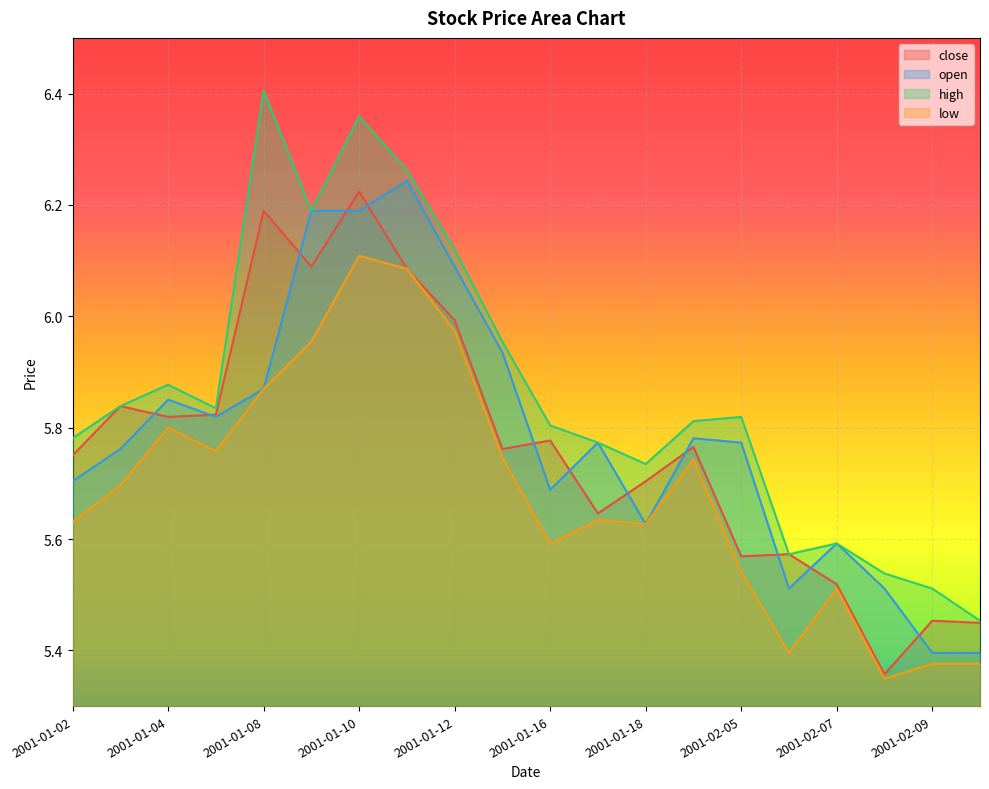

What position from the left is 2001-01-18?

13